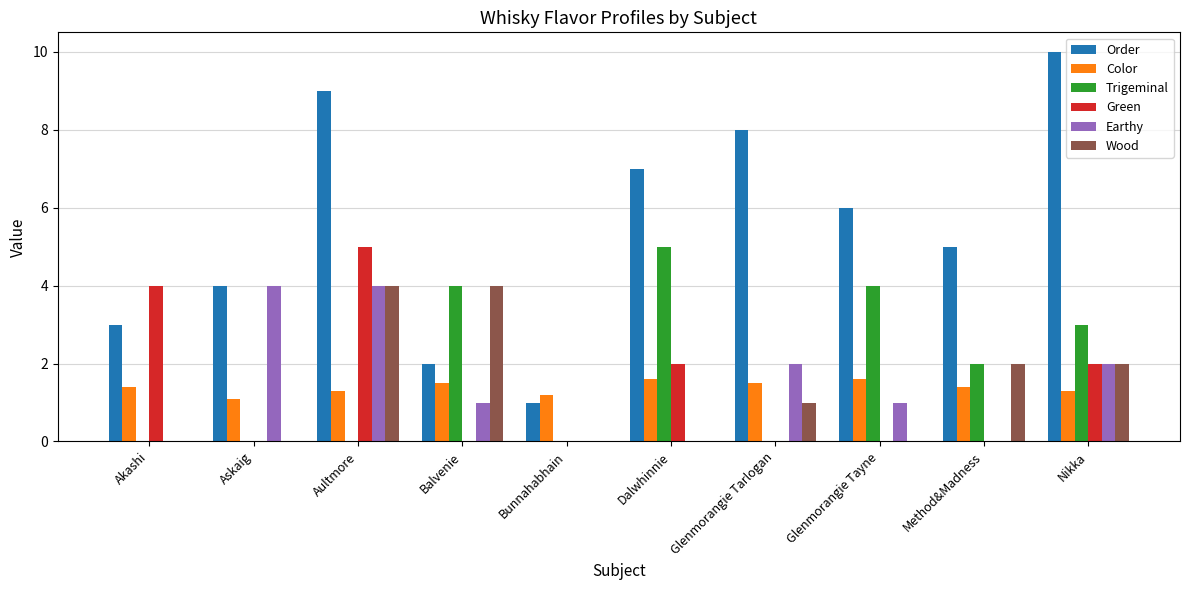

How many Green values are between 0 and 2?

8